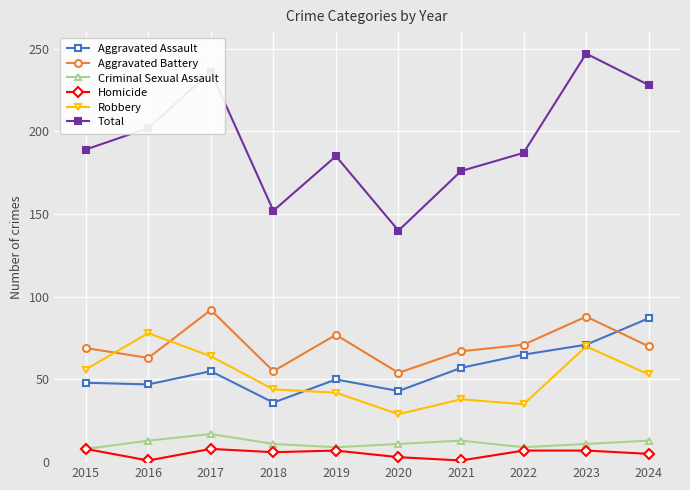

What is the highest value of the Criminal Sexual Assault series?

17